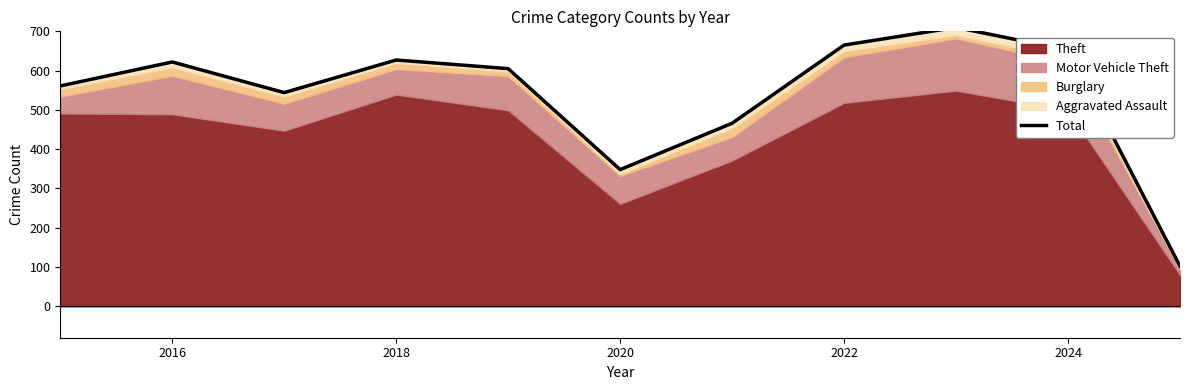

What is the smallest value displayed?

102